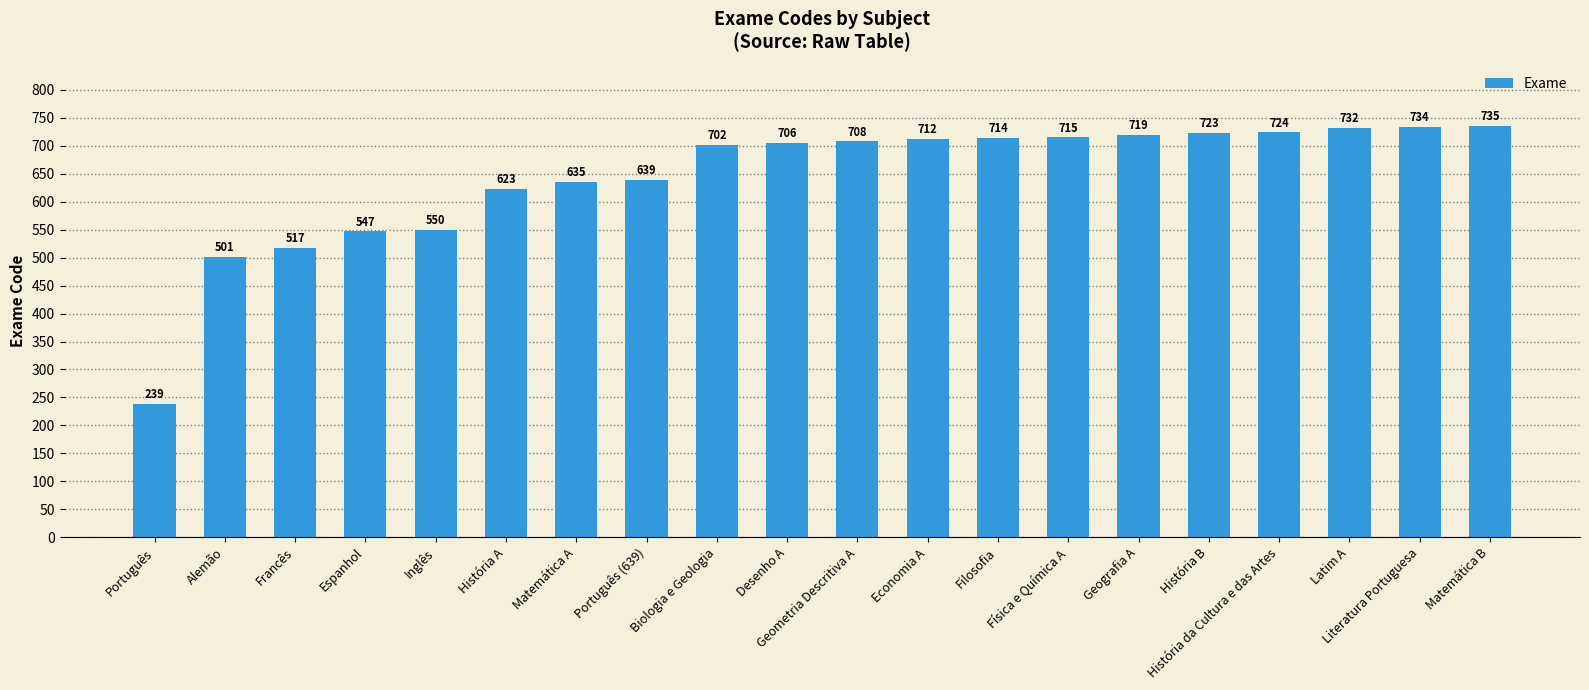

What is the value of the 2nd bar from the left?

501